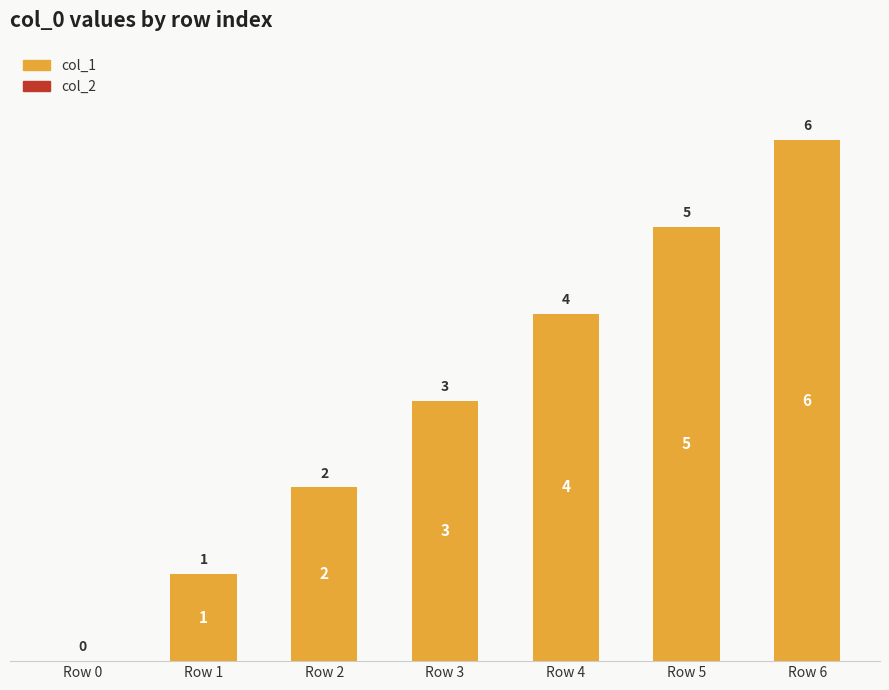

What is the sum of the values at Row 1 and Row 6?

7